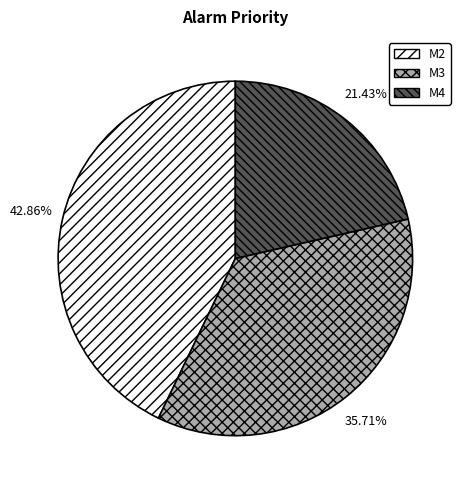

Approximately how many times larger is the value at M2 compared to M3?

1.2